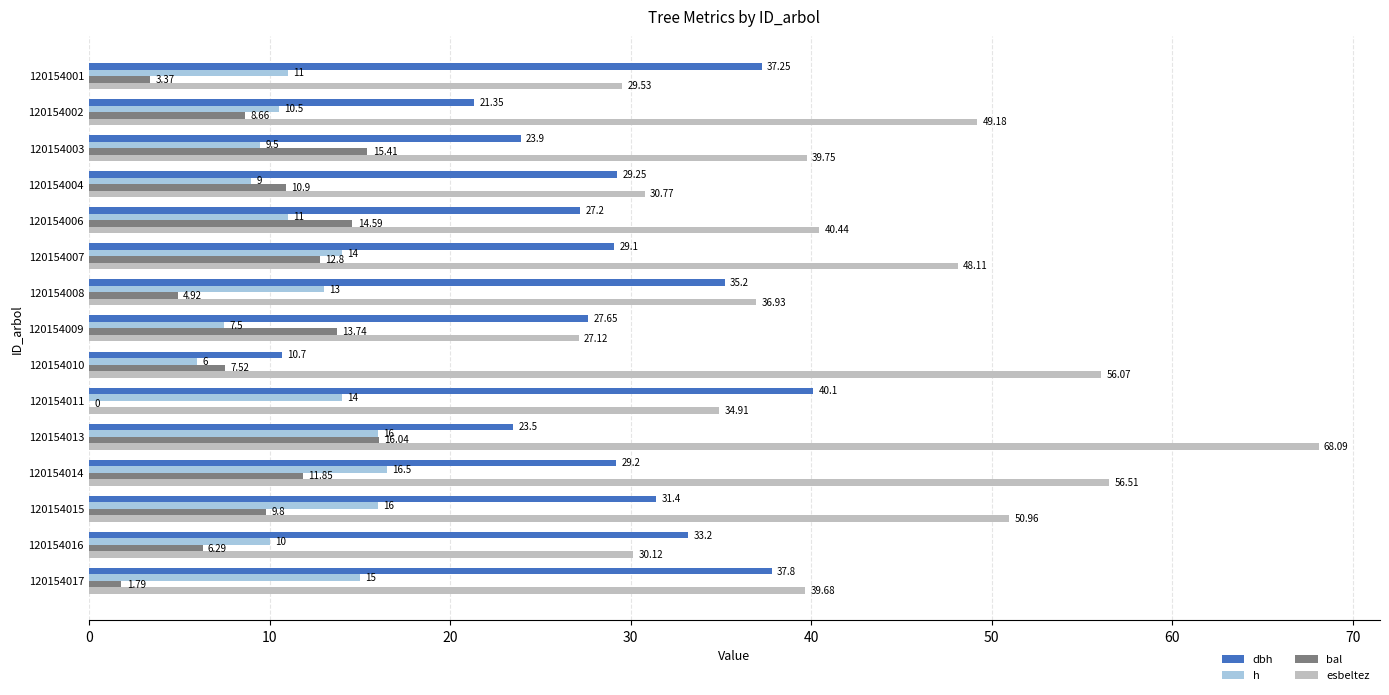

What is the sum of all esbeltez values?

638.2